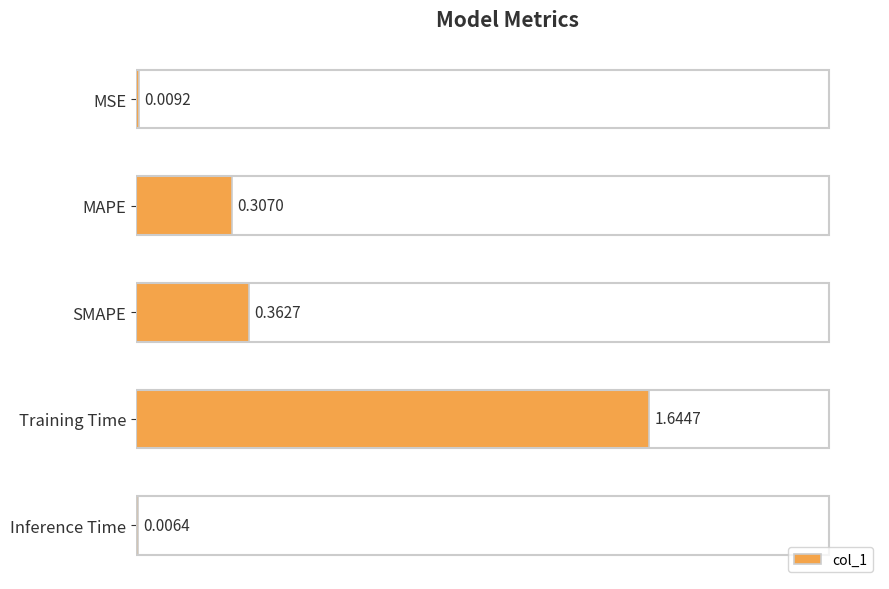

What is the change in value from MSE to SMAPE?

+0.4